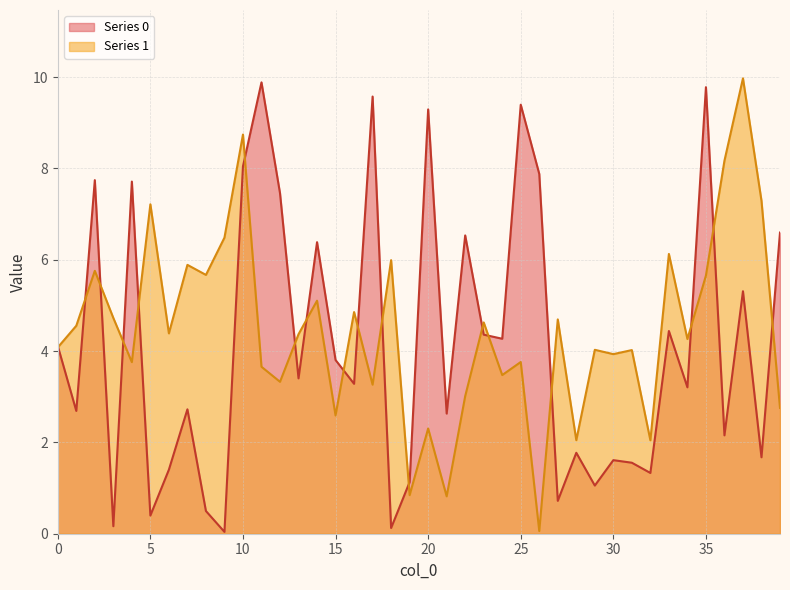

Rank the series by their average value, from lowest to highest.

Series 0, Series 1